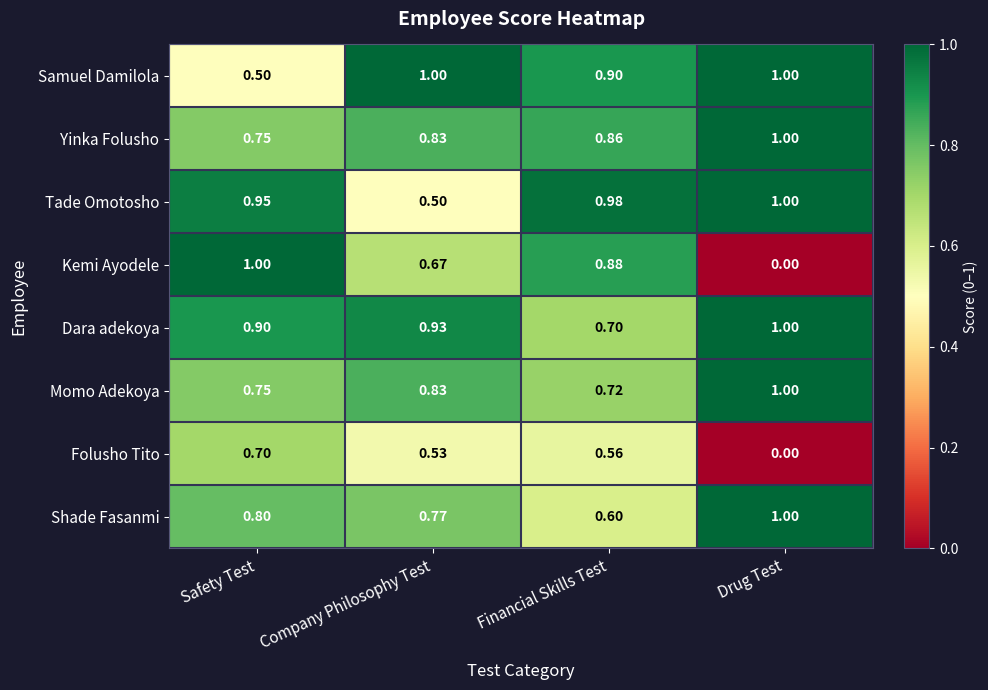

Which series changed the most between Company Philosophy Test and Financial Skills Test?

Tade Omotosho